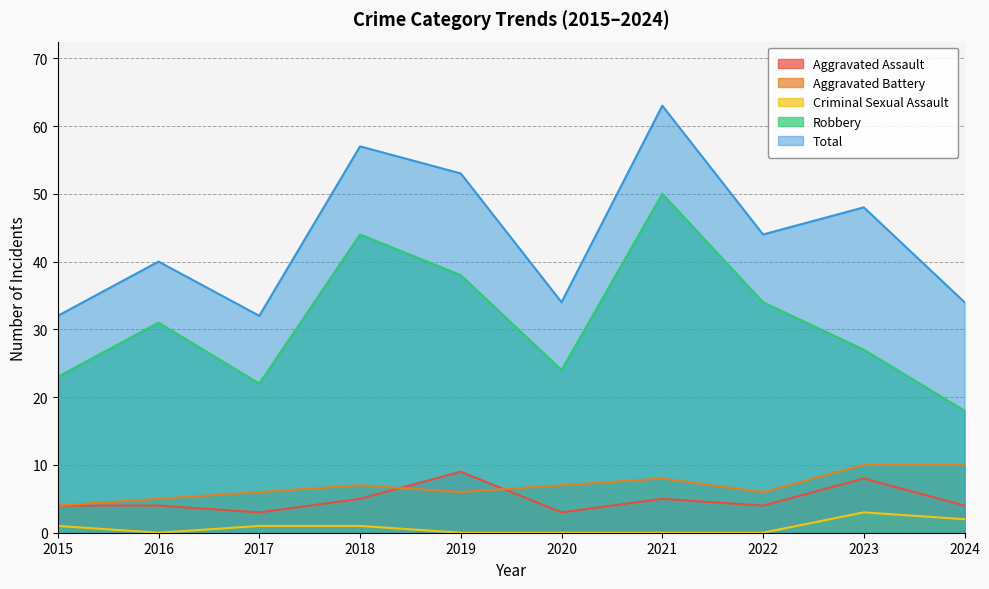

What is the difference between the highest and lowest values at 2022?

44